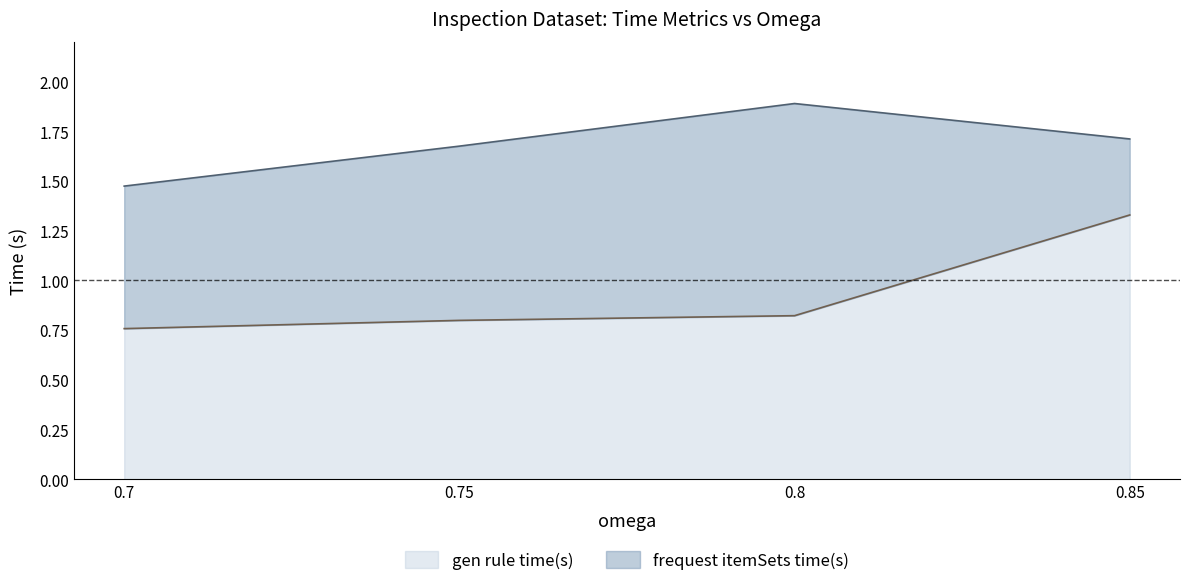

Rank the series by their average value, from highest to lowest.

frequest itemSets time(s), gen rule time(s)